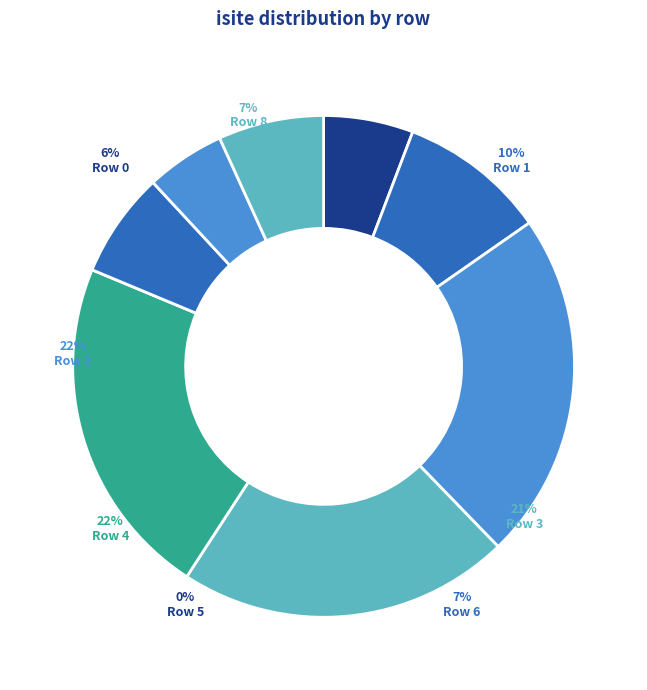

How many slices are in this pie chart?

9